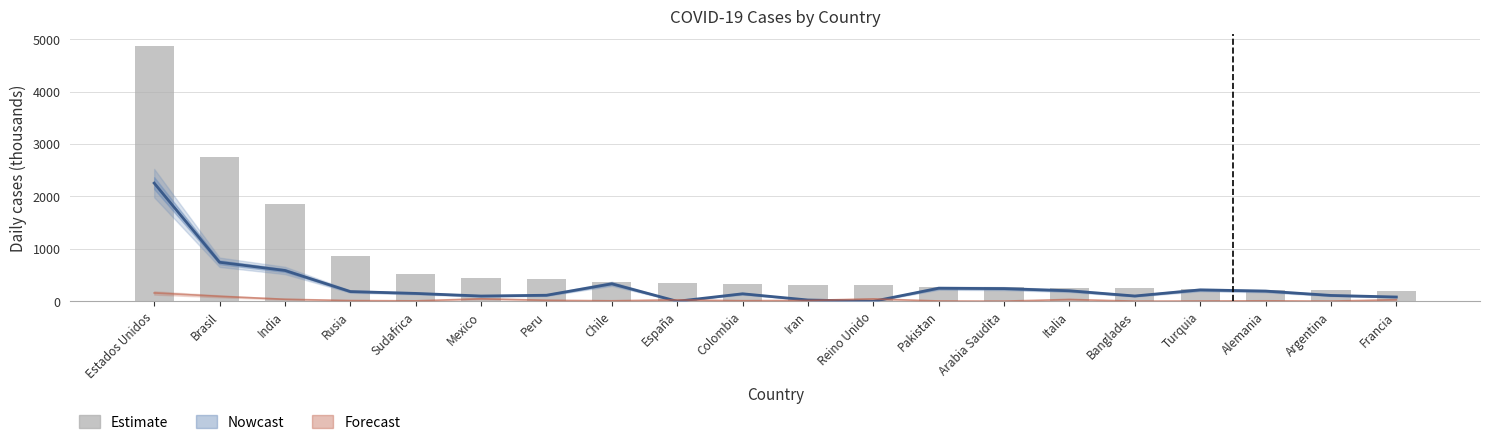

List the labels in order of value, largest first.

Estados Unidos, Brasil, India, Rusia, Sudafrica, Mexico, Peru, Chile, España, Colombia, Iran, Reino Unido, Pakistan, Arabia Saudita, Italia, Banglades, Turquia, Alemania, Argentina, Francia